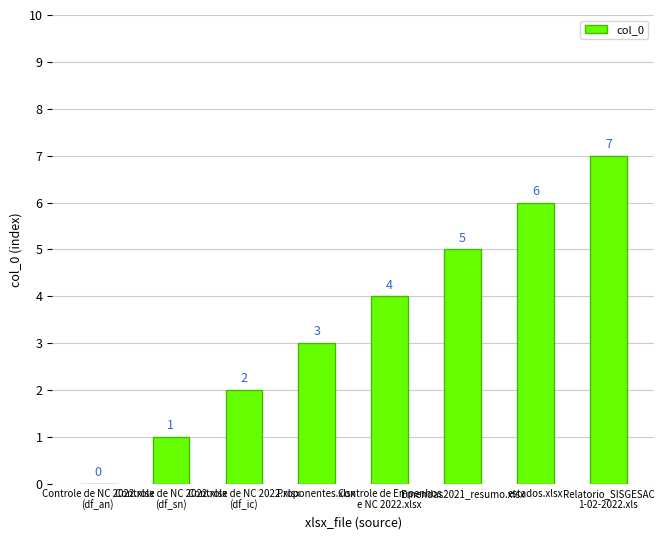

Where is the data nearest to the value 3?

Proponentes.xlsx